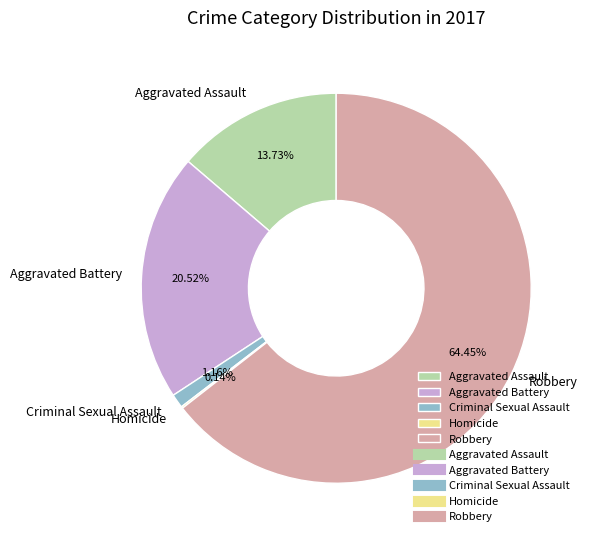

What is the largest slice in the pie chart?

Robbery